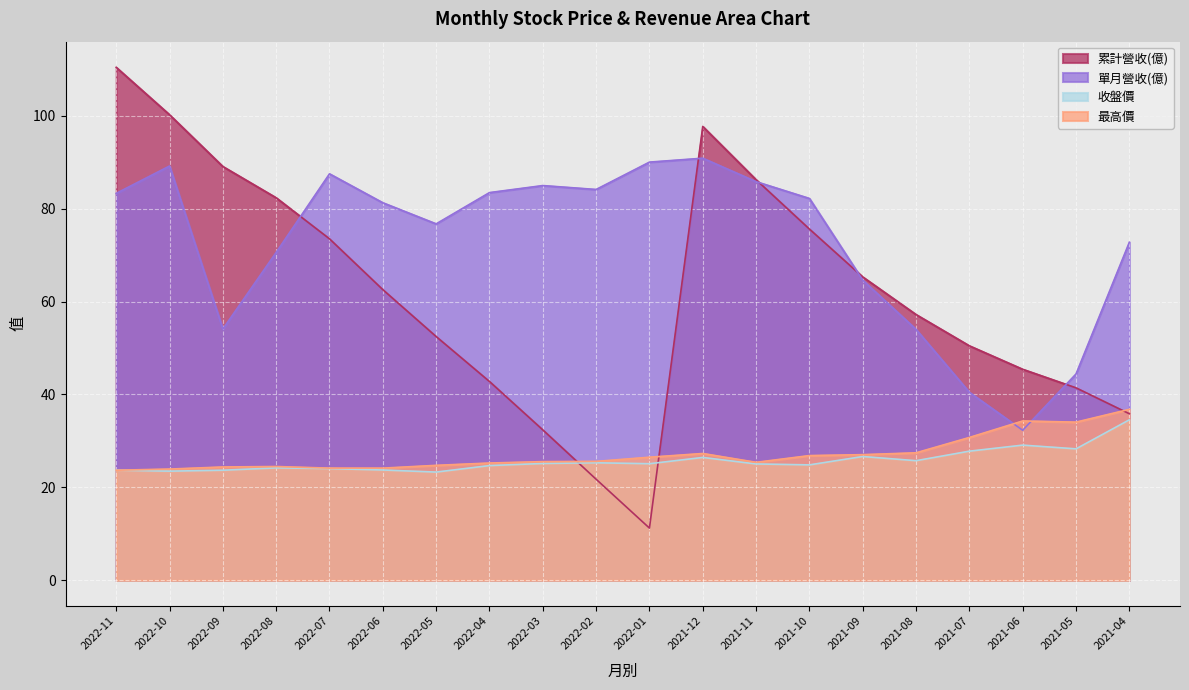

List the labels in order of 收盤價 value, smallest first.

2022-05, 2022-10, 2022-11, 2022-09, 2022-06, 2022-07, 2022-08, 2022-04, 2021-10, 2021-11, 2022-01, 2022-03, 2022-02, 2021-08, 2021-12, 2021-09, 2021-07, 2021-05, 2021-06, 2021-04